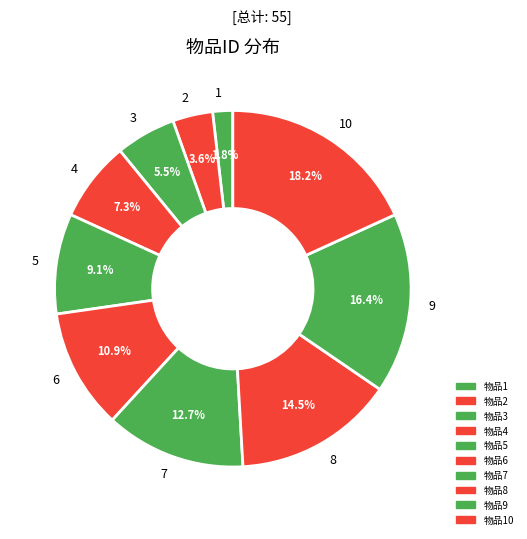

Is there any slice that represents more than half of the pie?

No